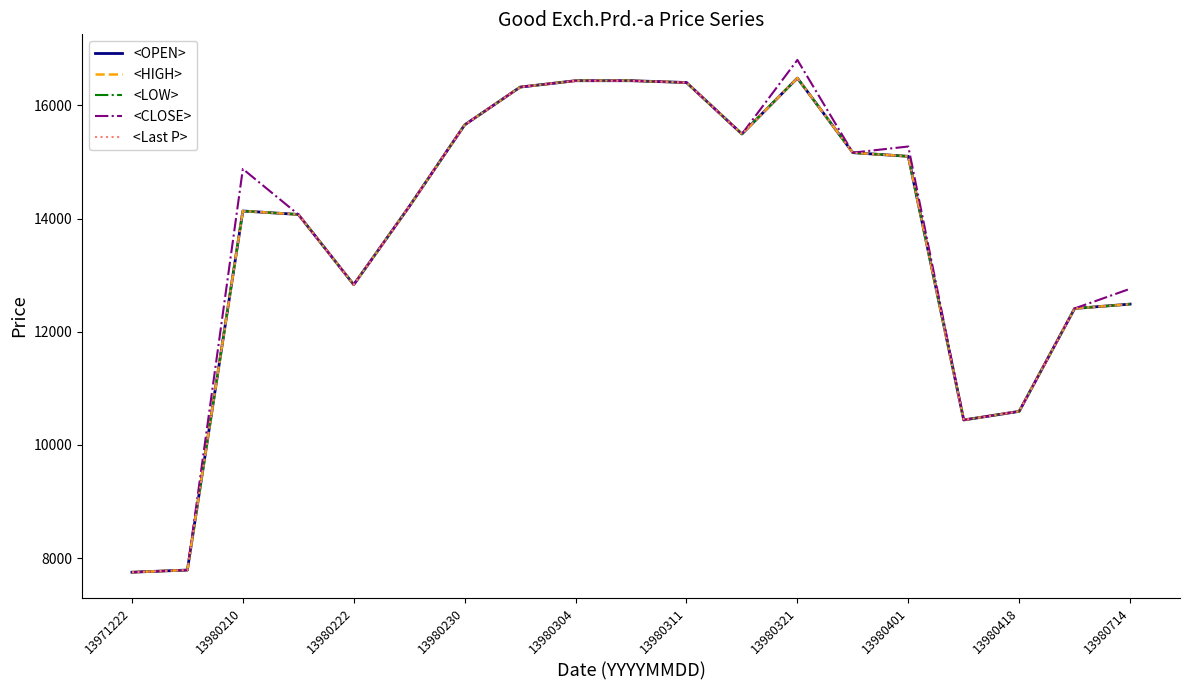

Does the chart display data point markers on the line(s)?

No